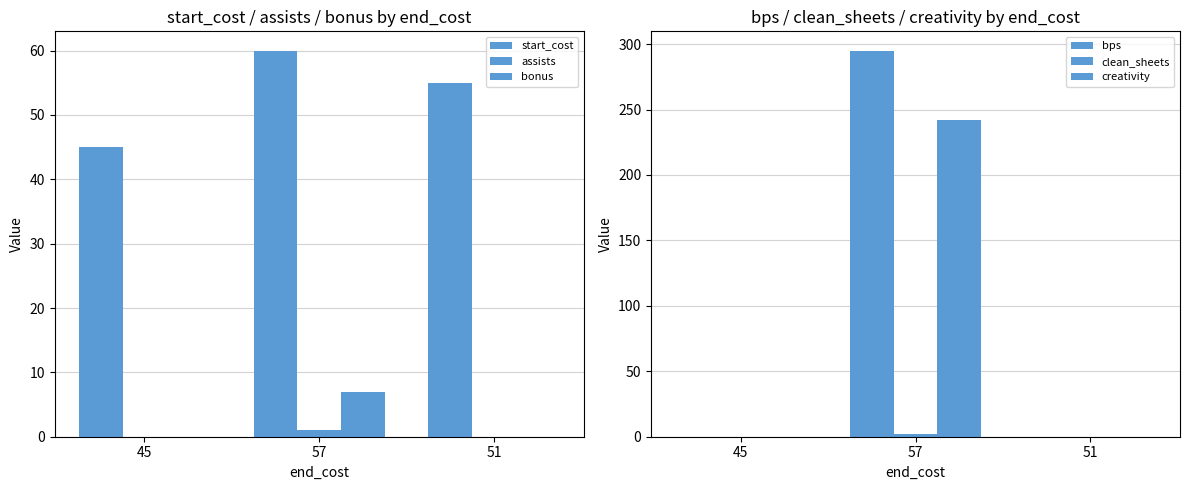

Which has a higher value, 57 or 45?

57